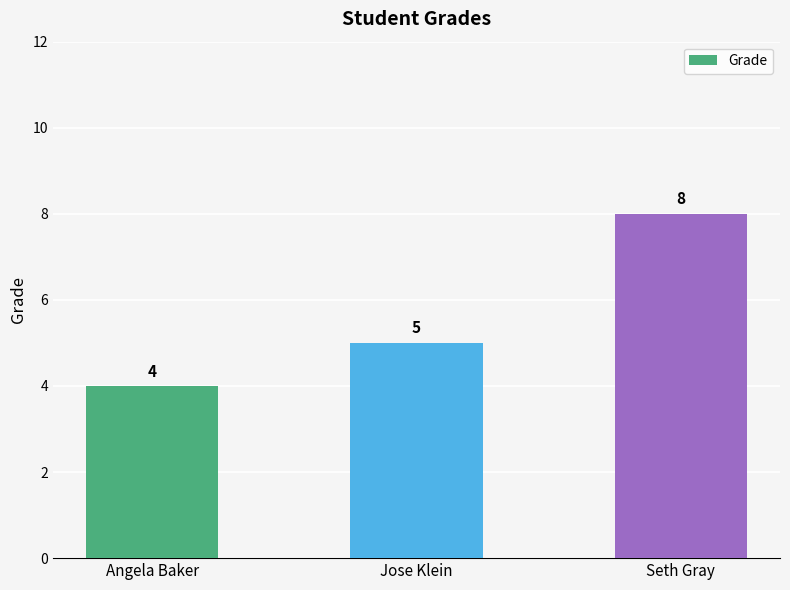

Count the values in the range 4 to 8.

3